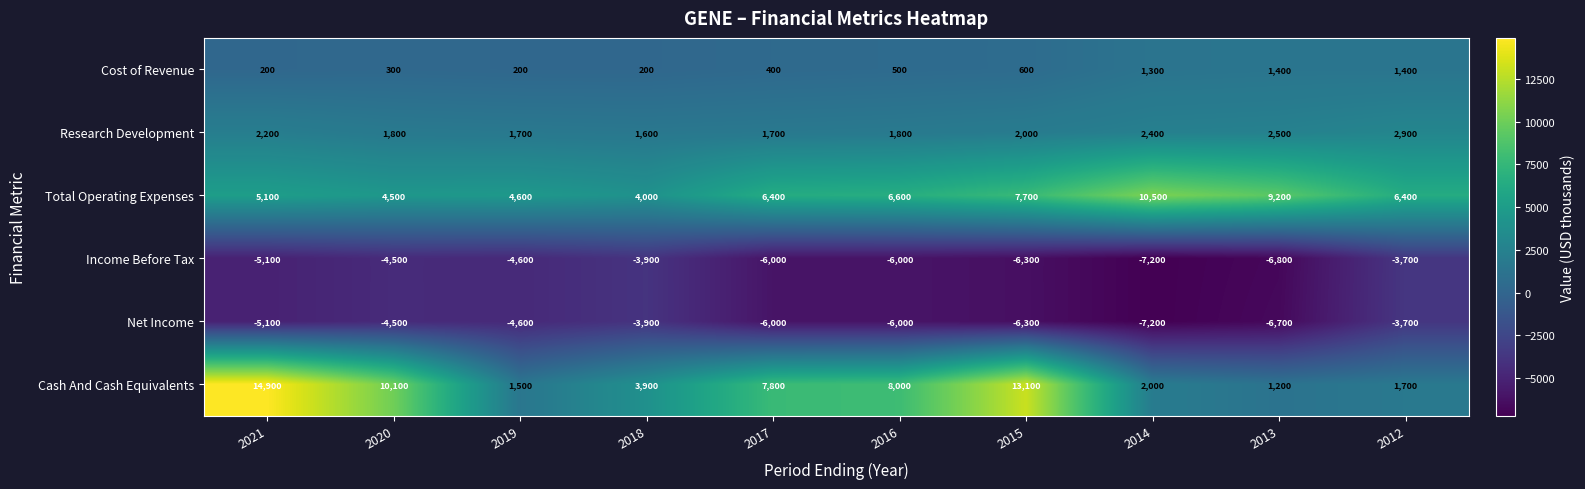

What is the difference between the Cost of Revenue values at 2013 and 2021?

1200